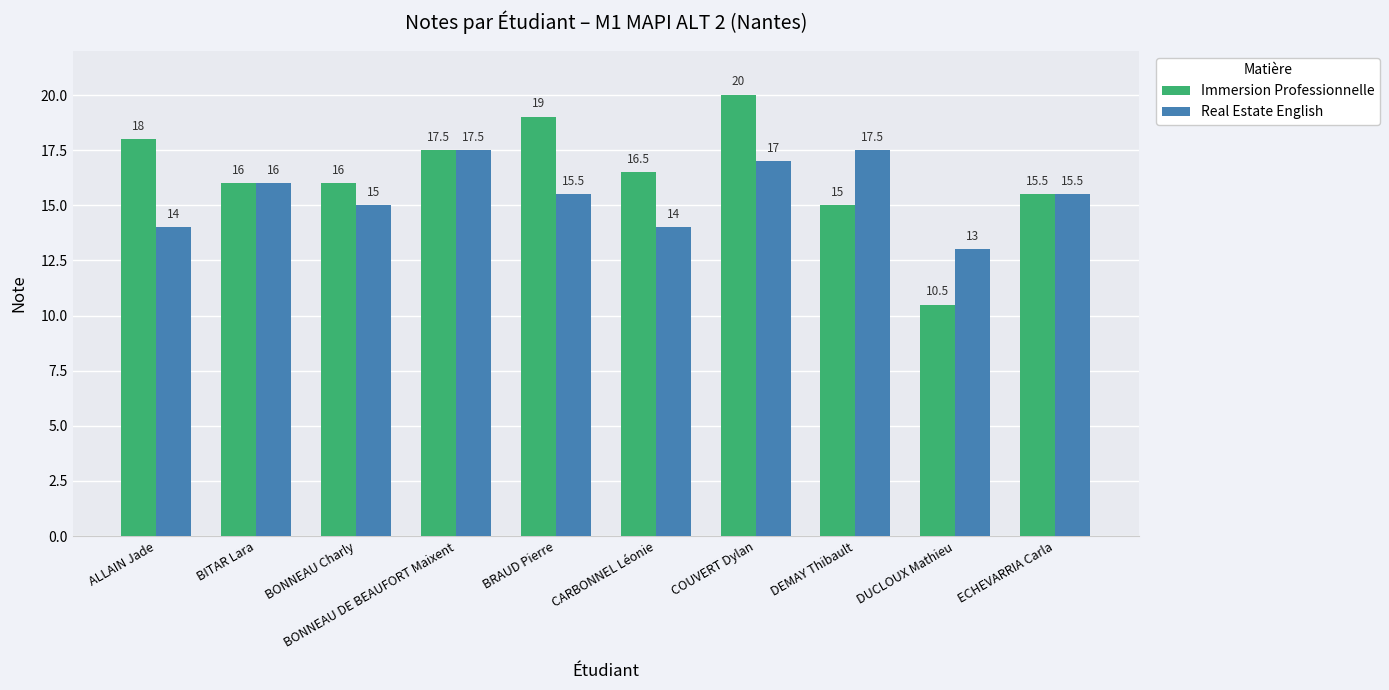

Where does the Immersion Professionnelle series first go above 16?

ALLAIN Jade